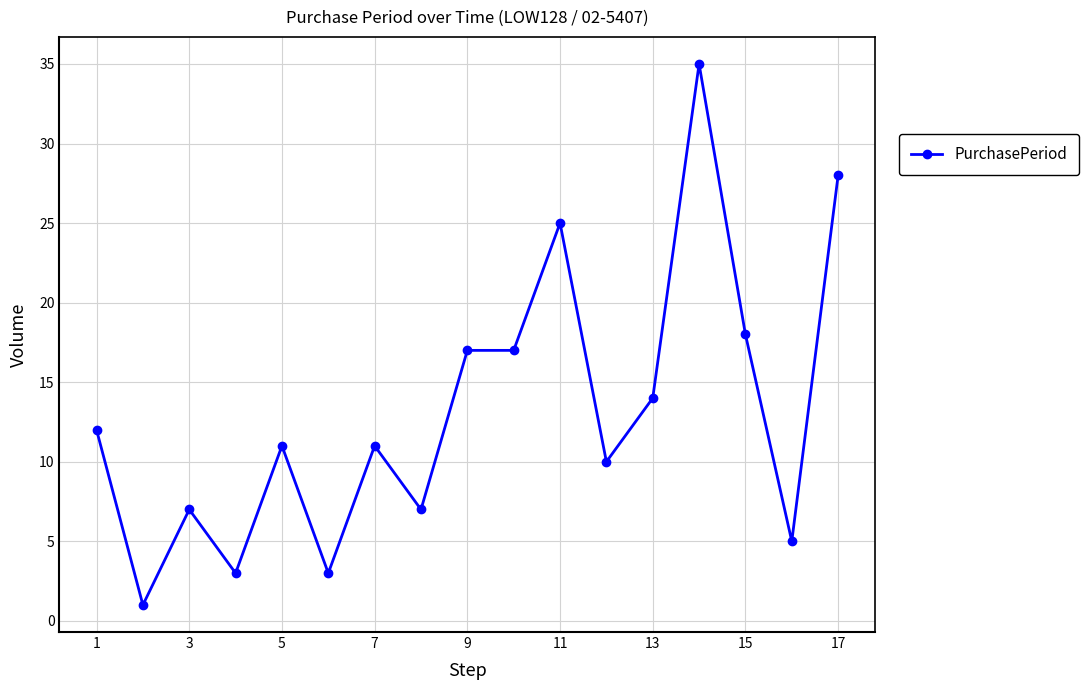

True or false: the data has more than 0 interior local peaks.

True